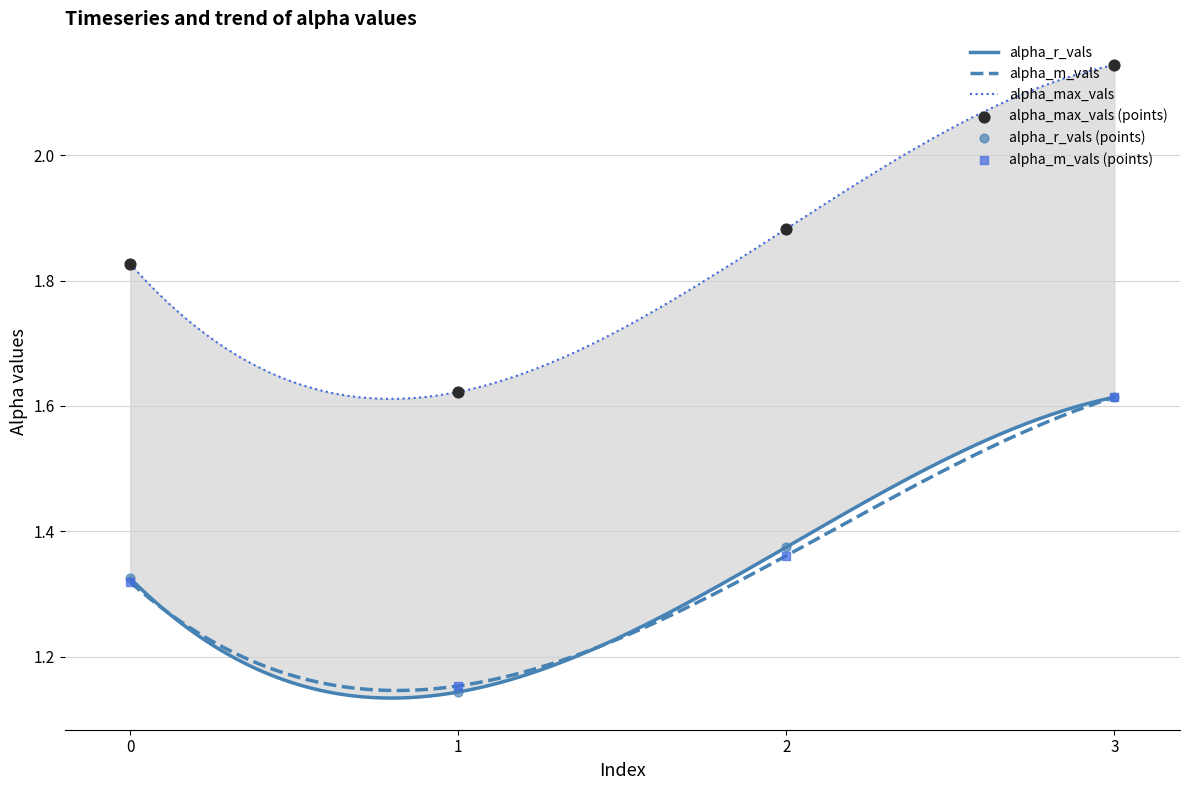

Which series has the largest Y range (max minus min)?

alpha_max_vals